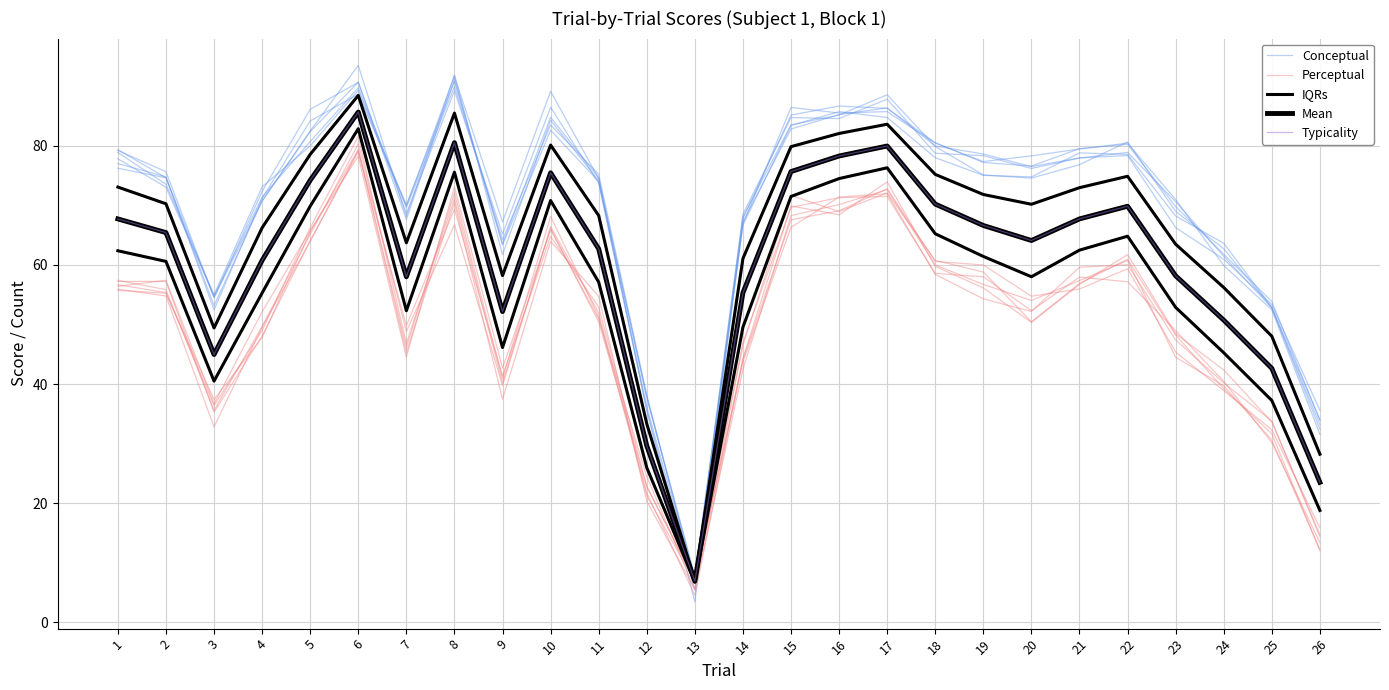

How many times do Conceptual and Perceptual cross each other?

2